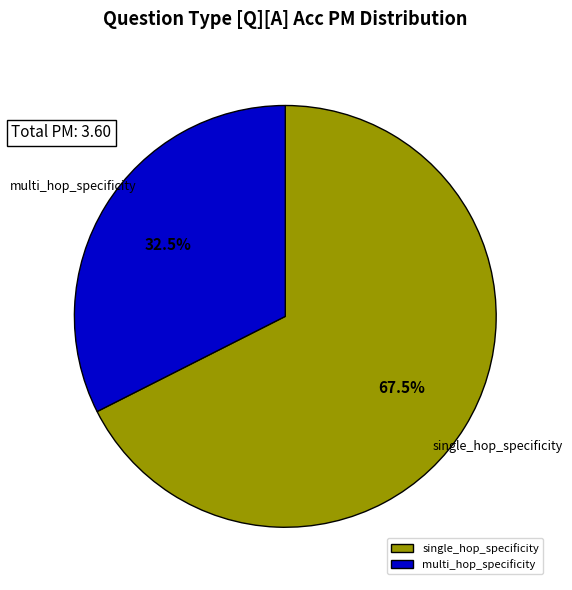

What is the smallest slice in the pie chart?

multi_hop_specificity